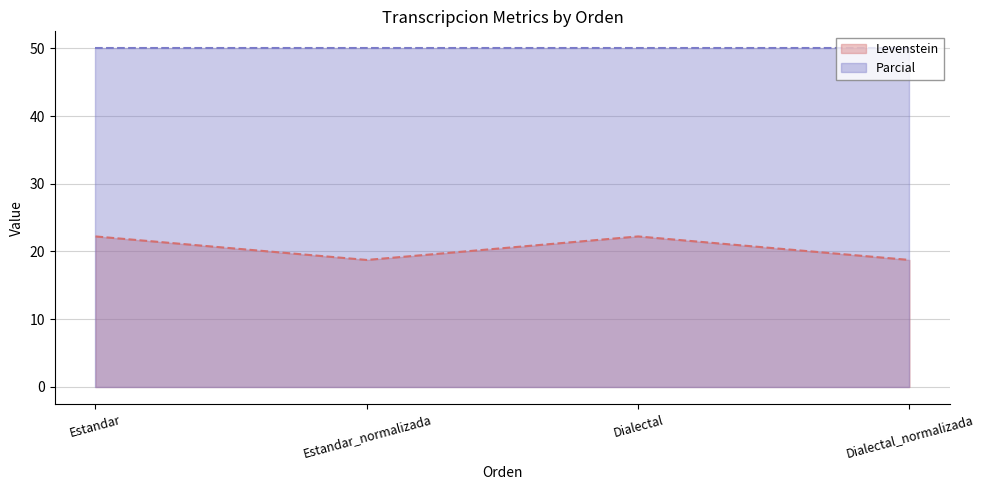

What is the label of the 3rd point from the left?

Dialectal